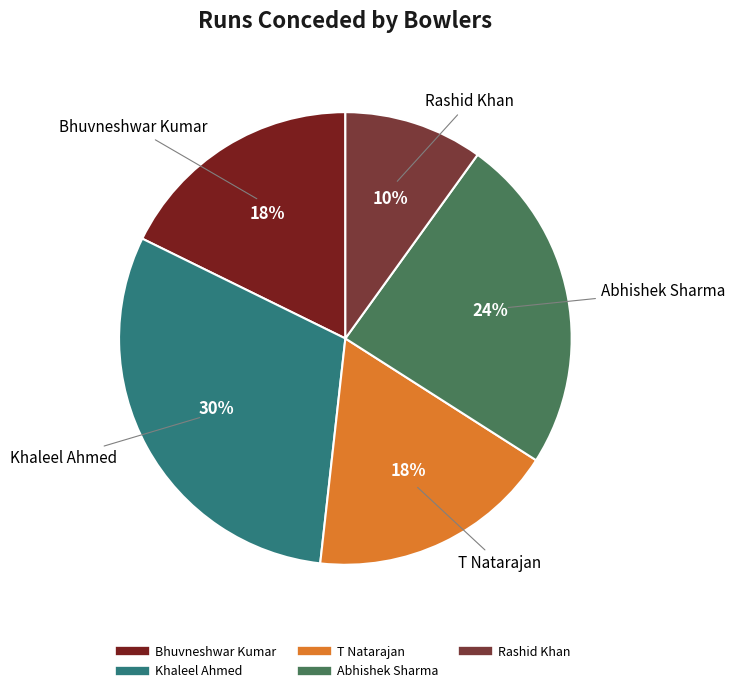

What is the ratio of the value at Bhuvneshwar Kumar to the value at T Natarajan?

1.0